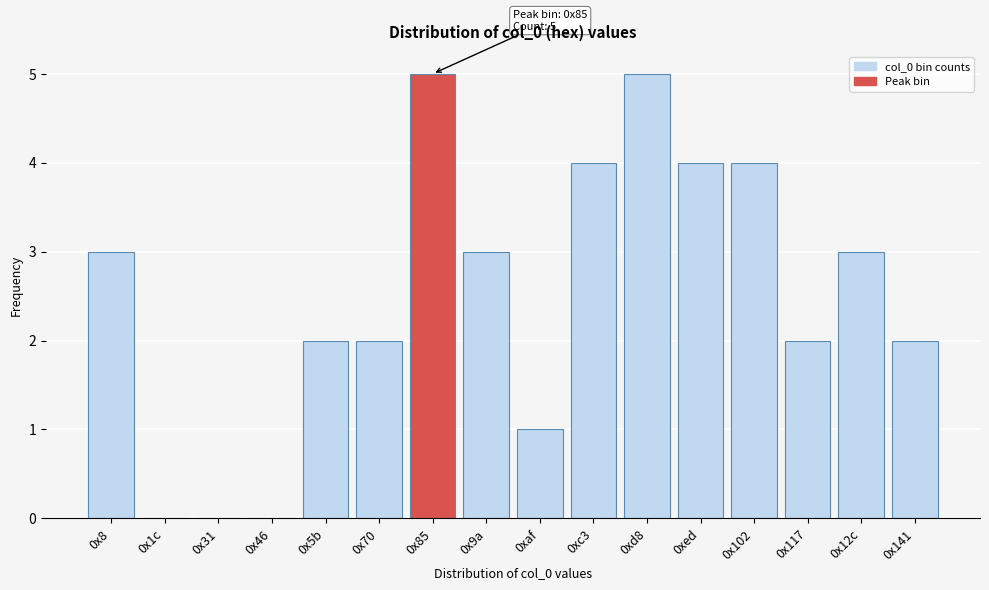

Reading left to right, transcribe all the data shown in this chart.

0x8=3	0x1c=0	0x31=0	0x46=0	0x5b=2	0x70=2	0x85=5	0x9a=3	0xaf=1	0xc3=4	0xd8=5	0xed=4	0x102=4	0x117=2	0x12c=3	0x141=2